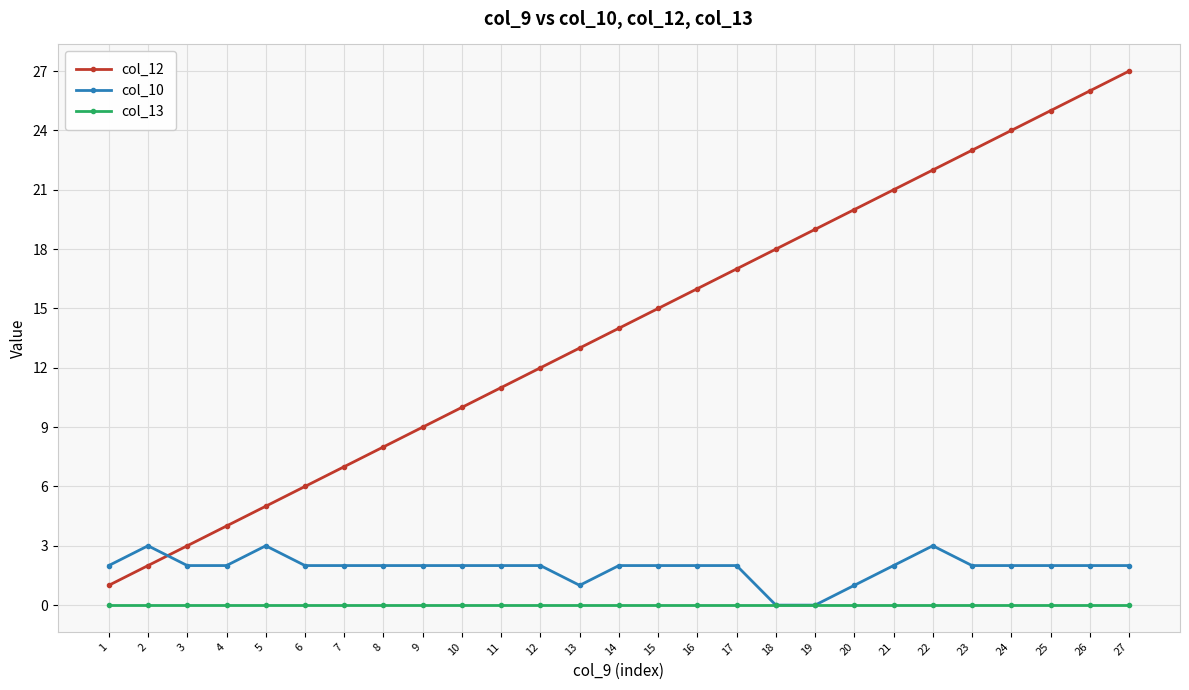

Rank the series by their maximum value, from highest to lowest.

col_12, col_10, col_13